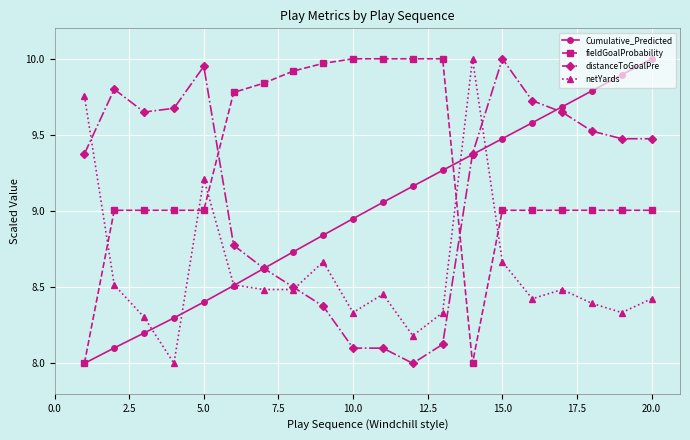

Rank the series by their average value, from highest to lowest.

fieldGoalProbability, distanceToGoalPre, Cumulative_Predicted, netYards